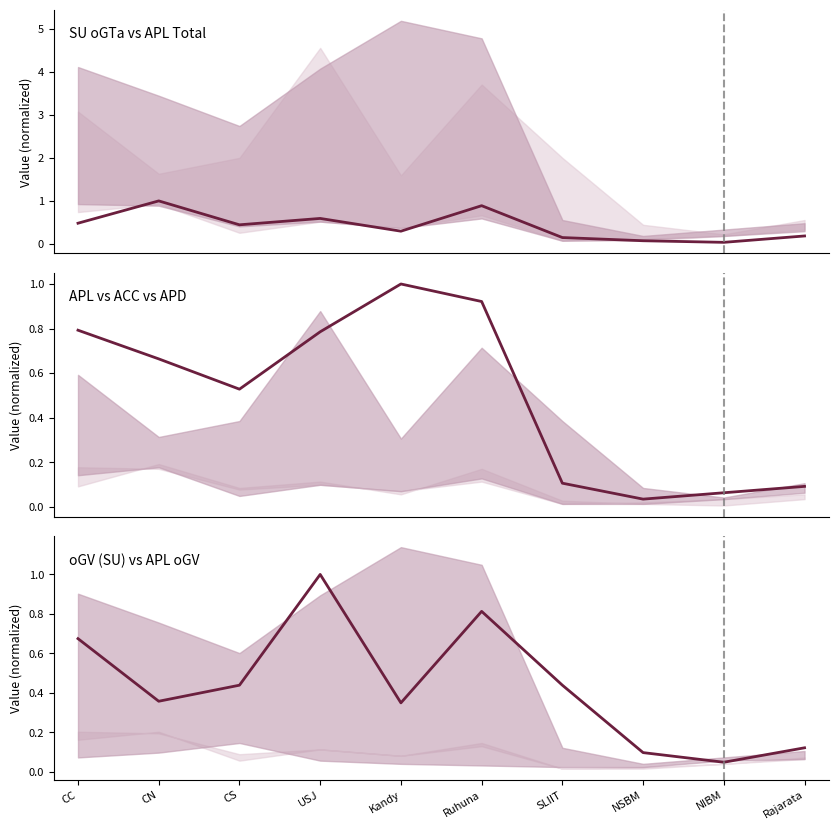

What value does the APL Total series have at SLIIT?

0.1